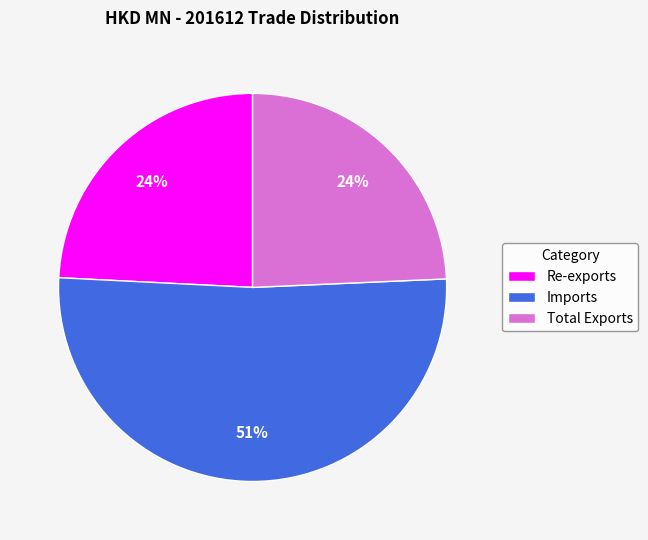

Which slice is the largest?

Imports